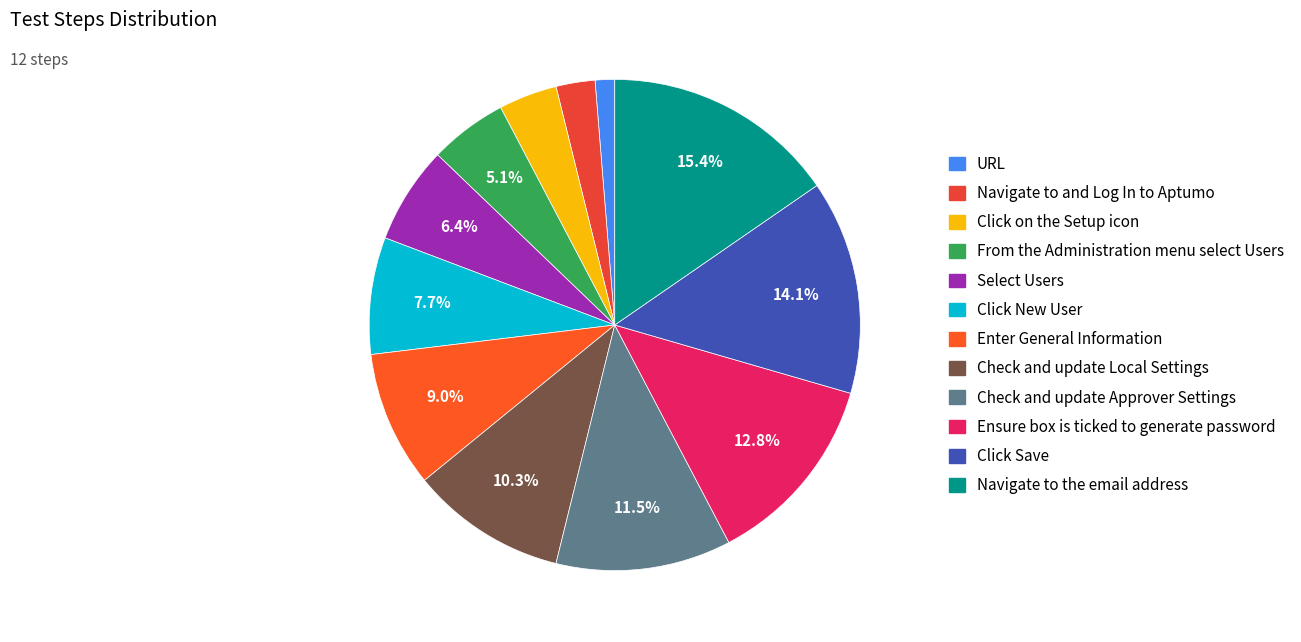

Is the sum of From the Administration menu select Users and URL greater than half?

No